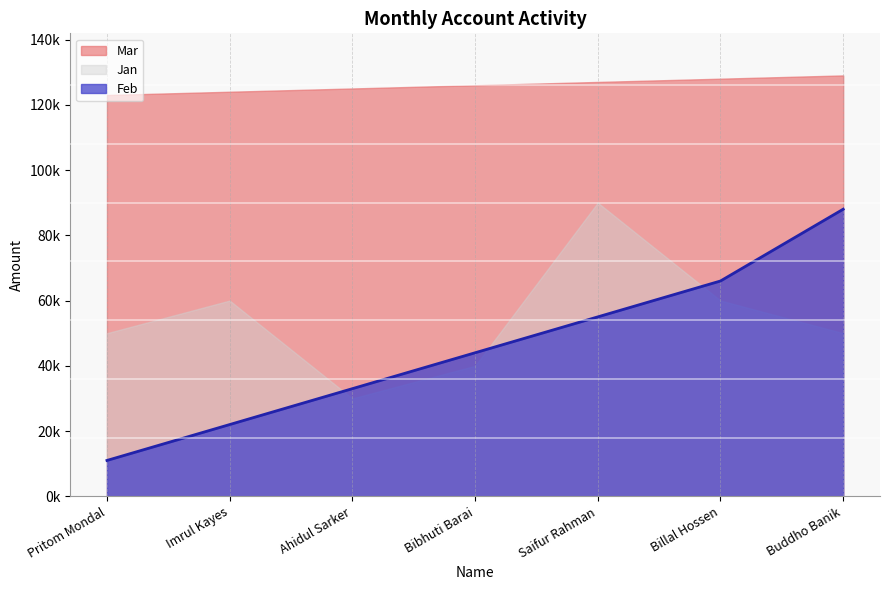

Does the chart display data point markers on the line(s)?

No